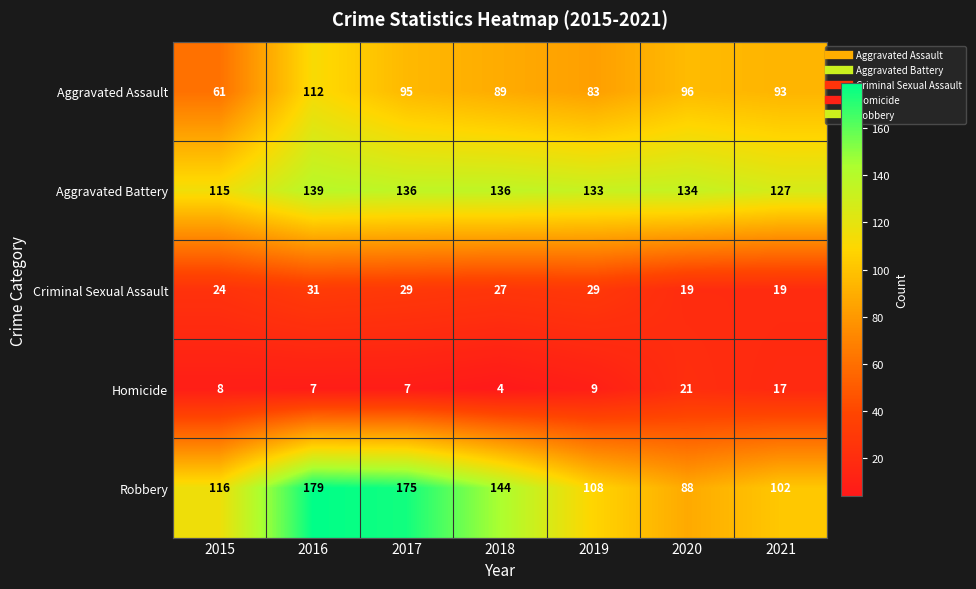

What is the sum of all Robbery values?

912